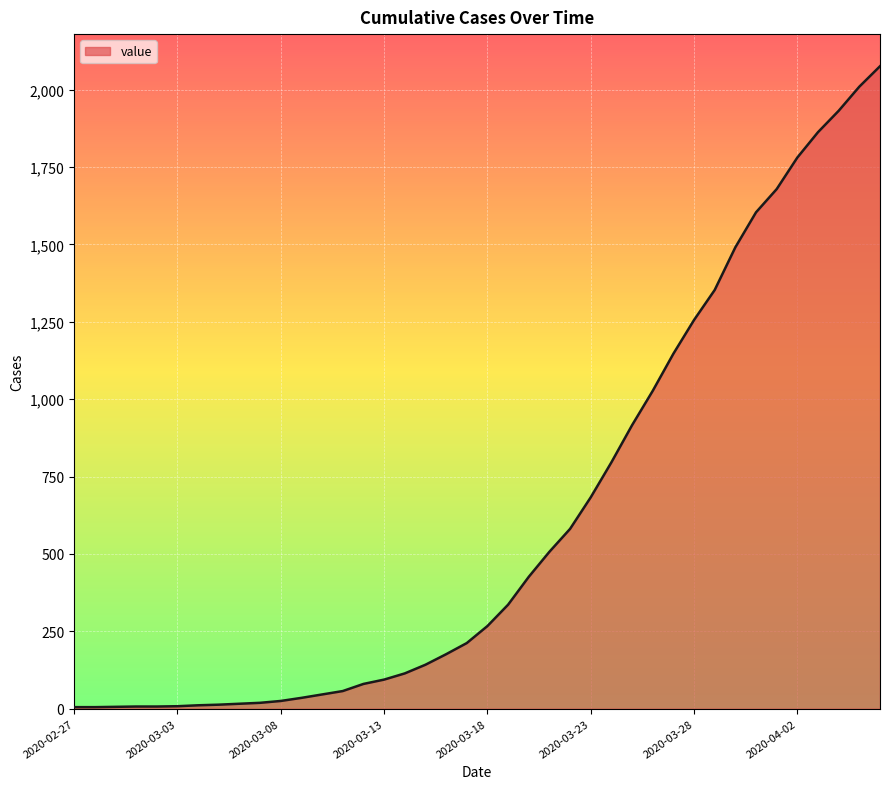

What is the greatest value displayed?

2076